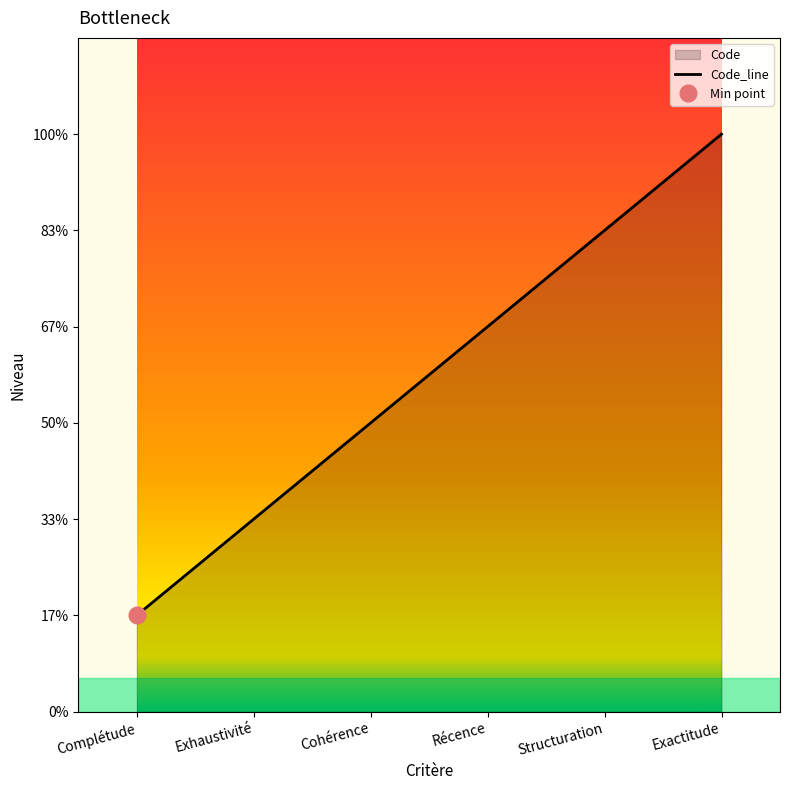

What is the change in value from Cohérence to Structuration?

+2